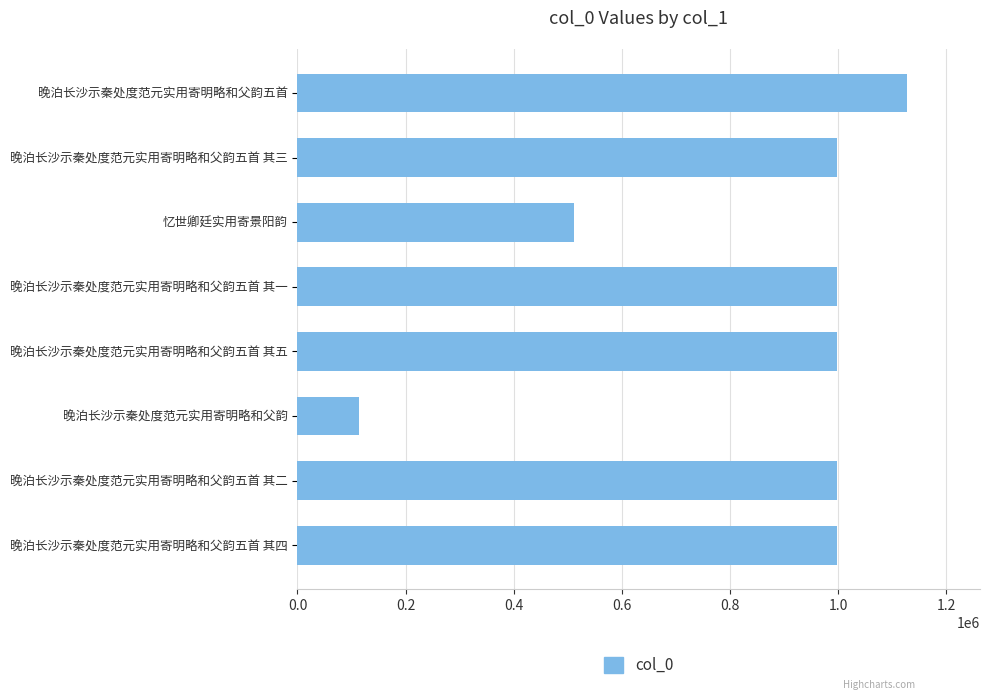

What value does the data have at 晚泊长沙示秦处度范元实用寄明略和父韵五首, to the nearest 100?

1127000